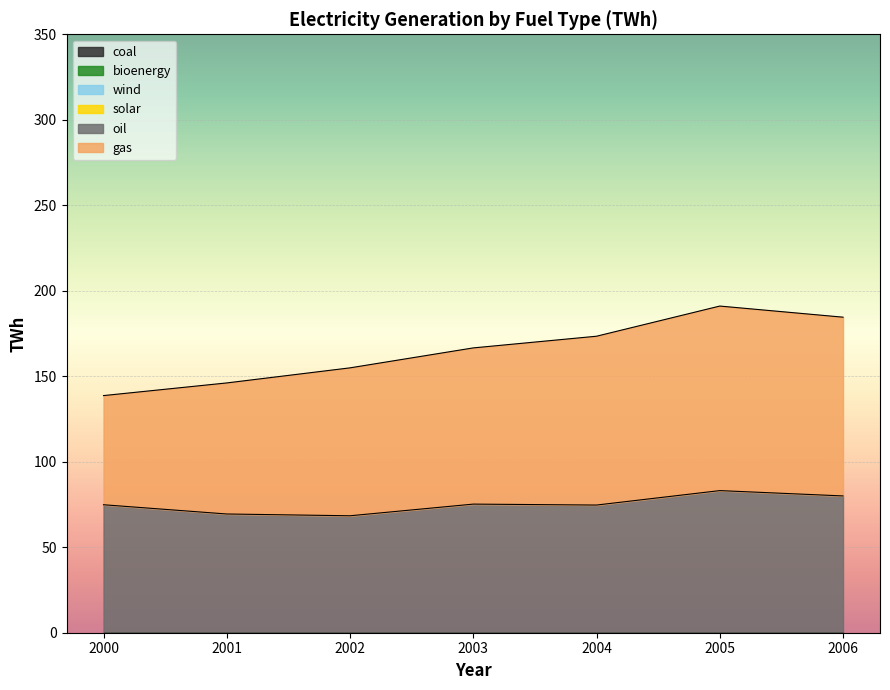

At which label is bioenergy closest to 0?

2000